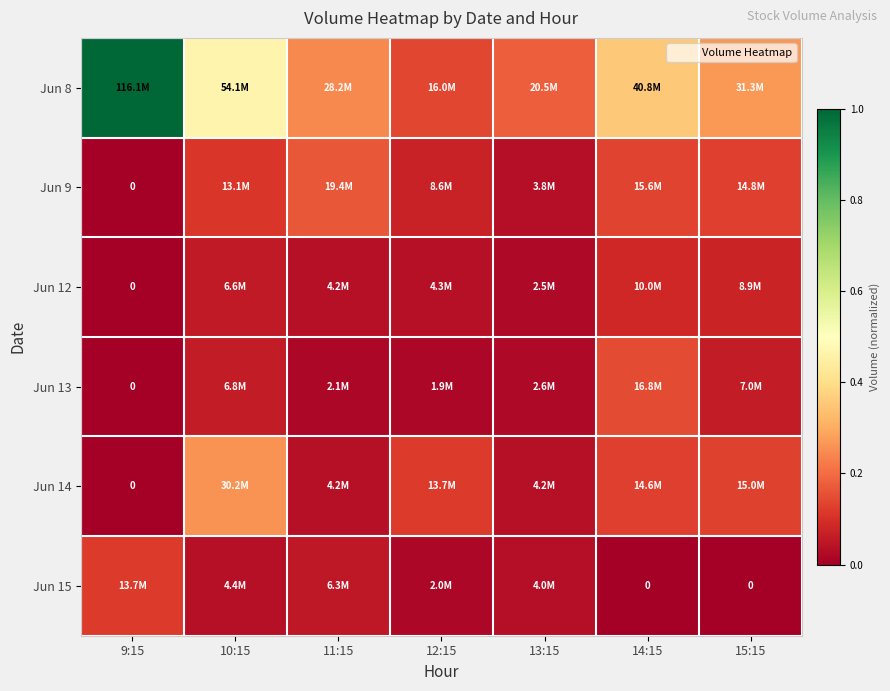

At 15:15, list the series in order from largest to smallest.

Jun 8, Jun 14, Jun 9, Jun 12, Jun 13, Jun 15